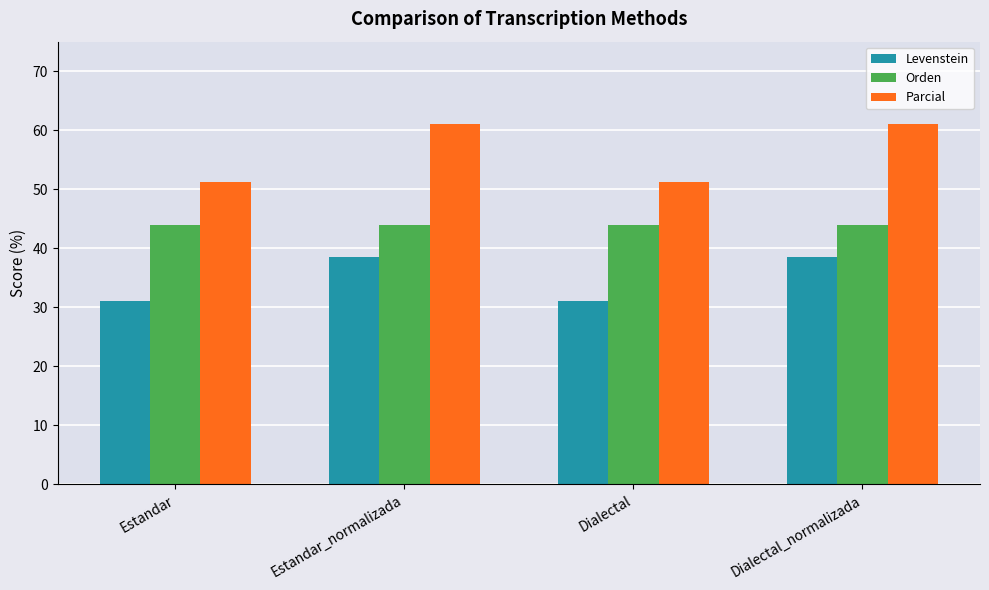

What is the label of the 3rd bar from the right?

Estandar_normalizada